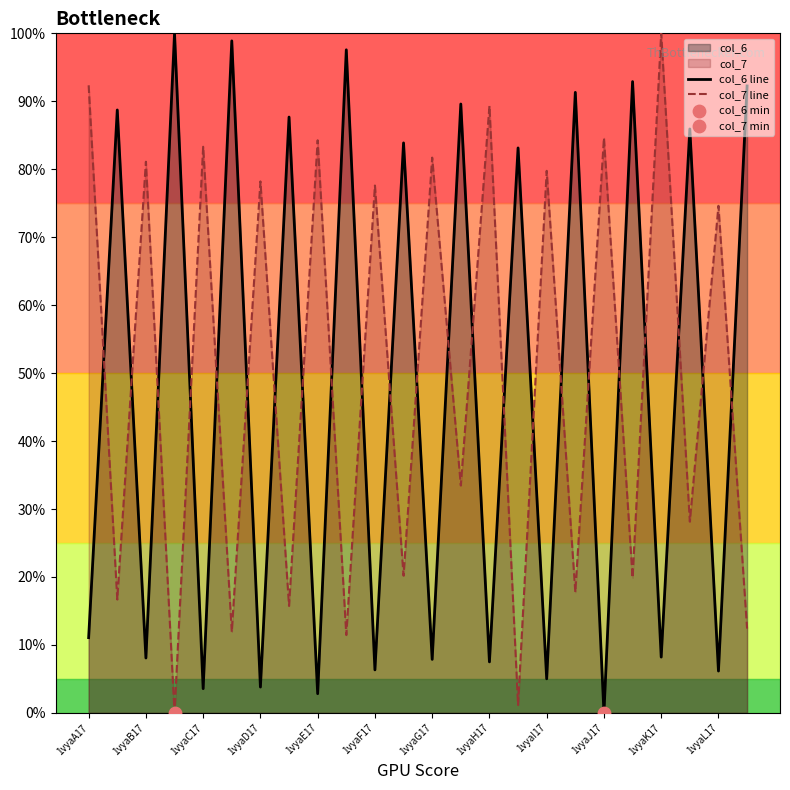

At how many categories does at least one series exceed 0?

24